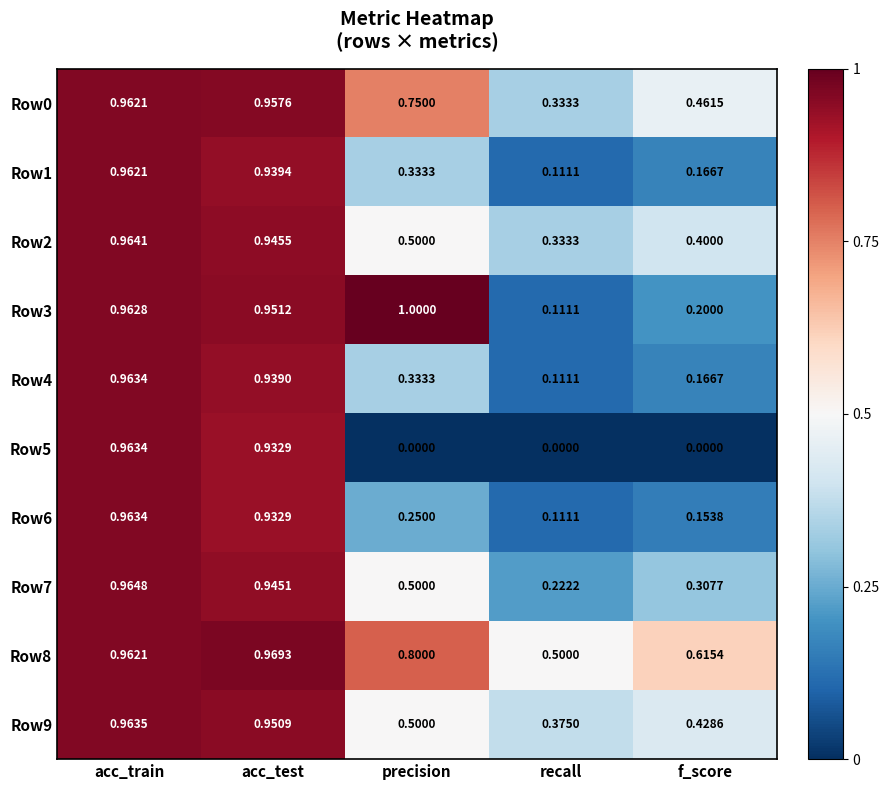

At which category does the chart reach its peak across all series?

precision